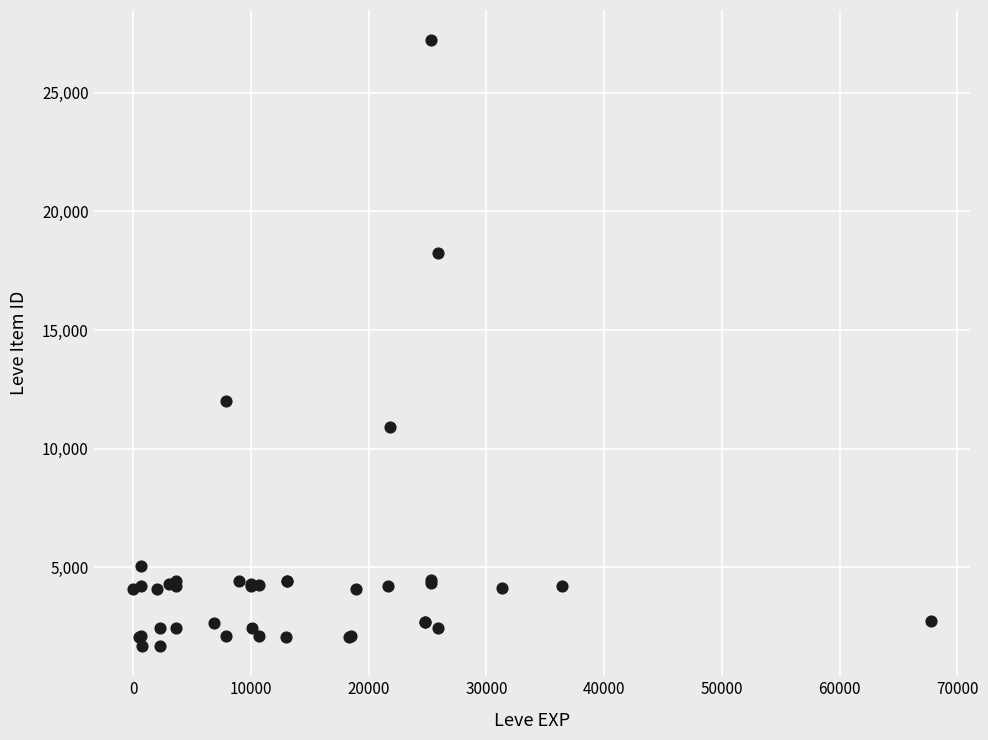

What Y value in the scatter plot is closest to 14448?

12018